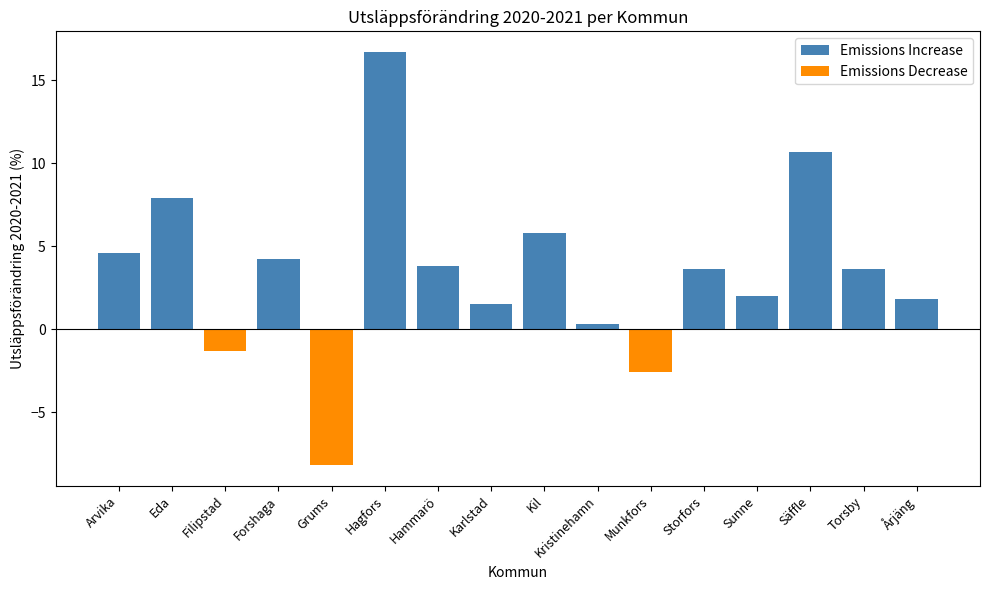

Which series has the largest total across all categories?

Emissions Increase